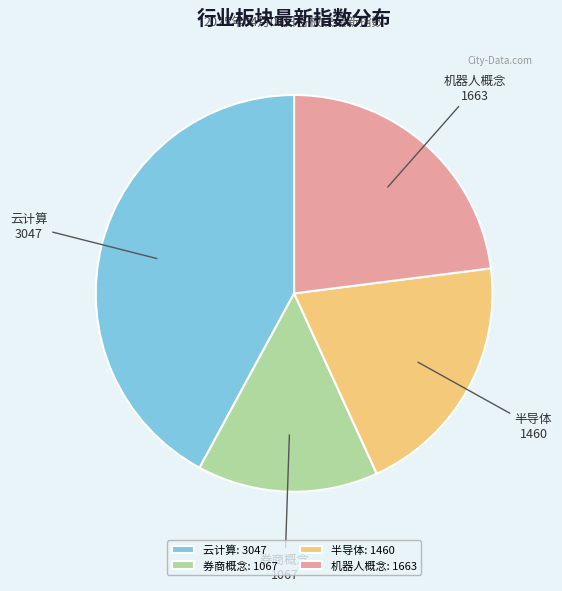

Do 云计算 and 券商概念 together represent more than half of the pie?

Yes